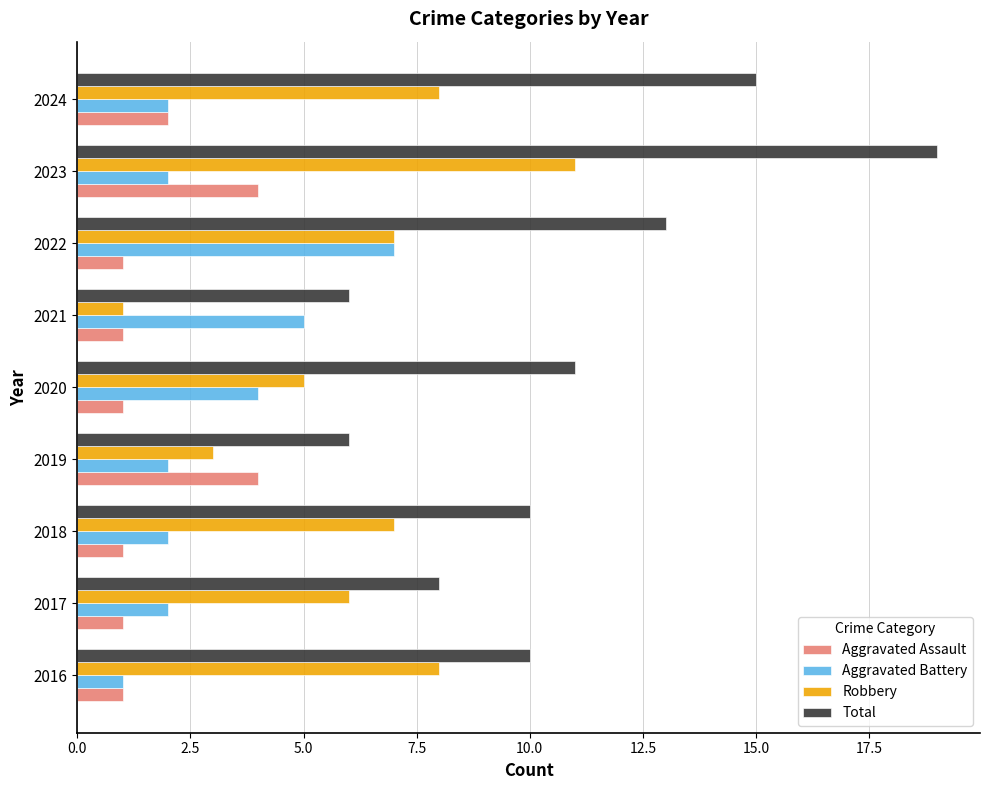

What is the spread (max minus min) of values at 2017?

7